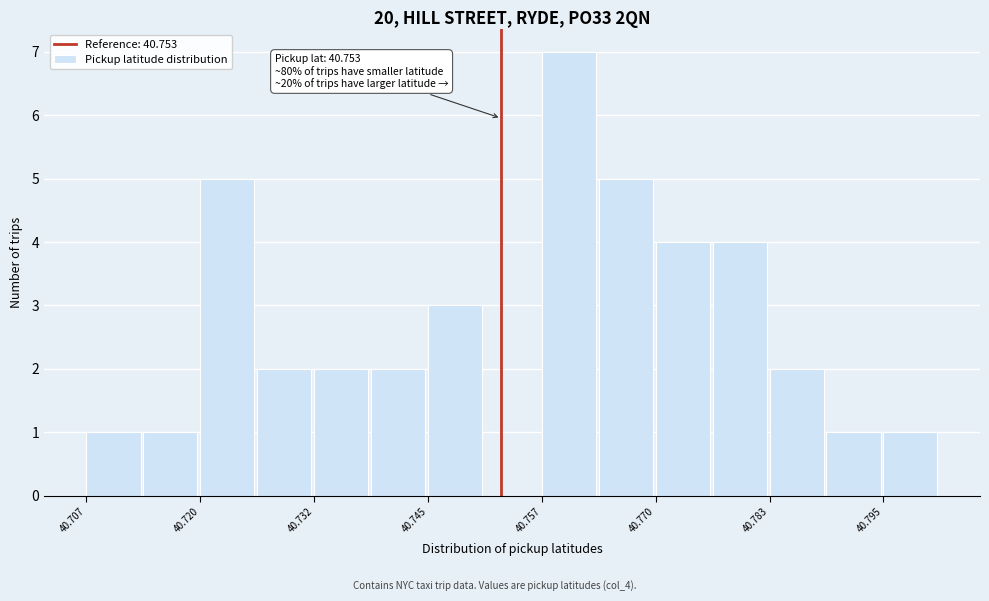

Around what value on the x-axis is the tallest bar? Give the approximate position of its centre, as read against the axis.

40.760